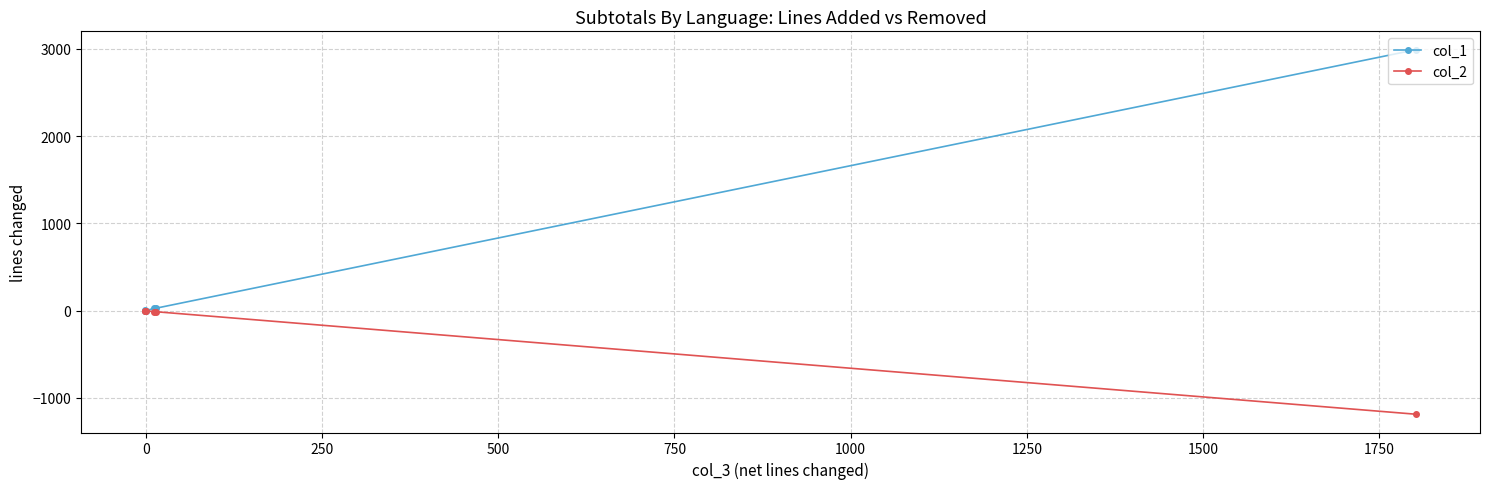

Rank the series by their maximum value, from lowest to highest.

col_2, col_1